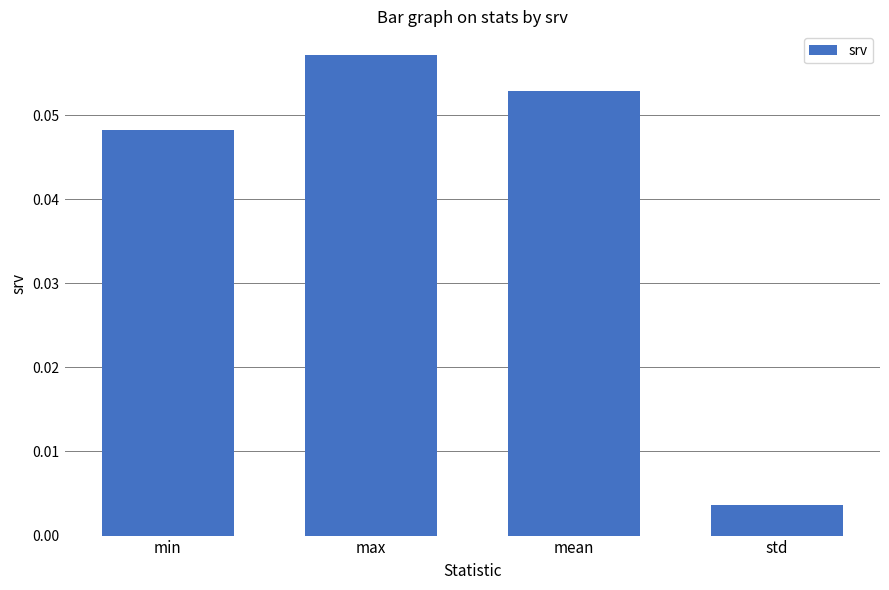

Which label corresponds to the smallest value in the chart?

std